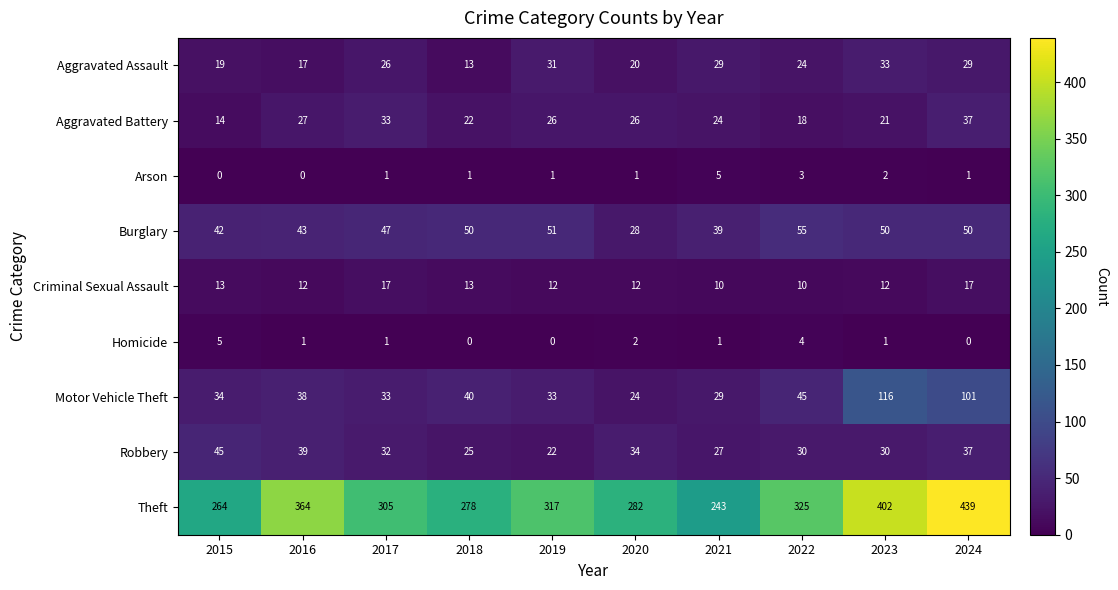

True or false: Burglary has a value of 30 at 2017.

False